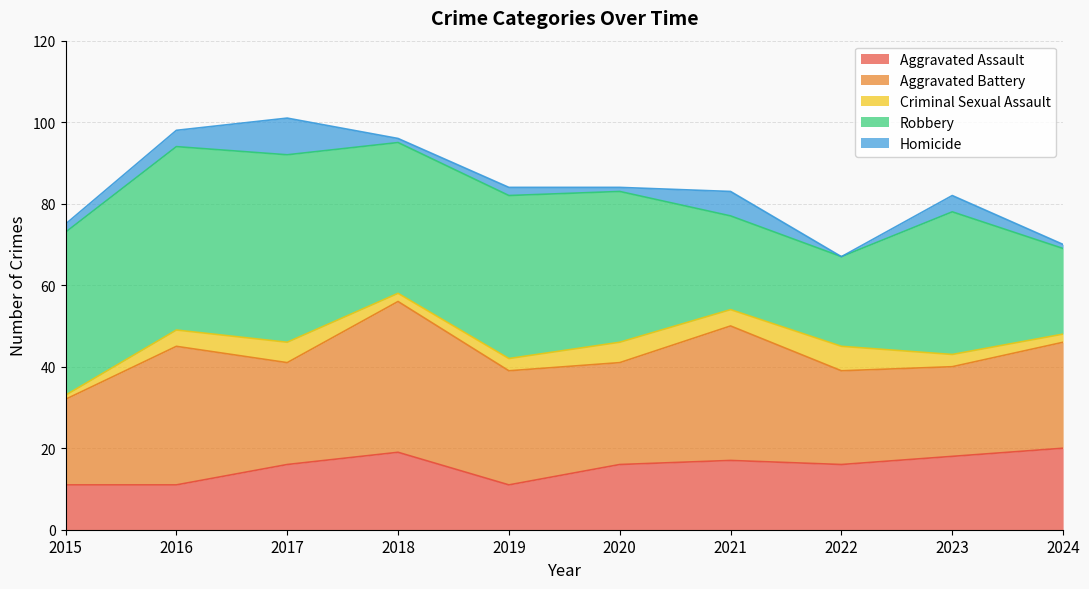

What is the difference between the Aggravated Assault values at 2019 and 2021?

6